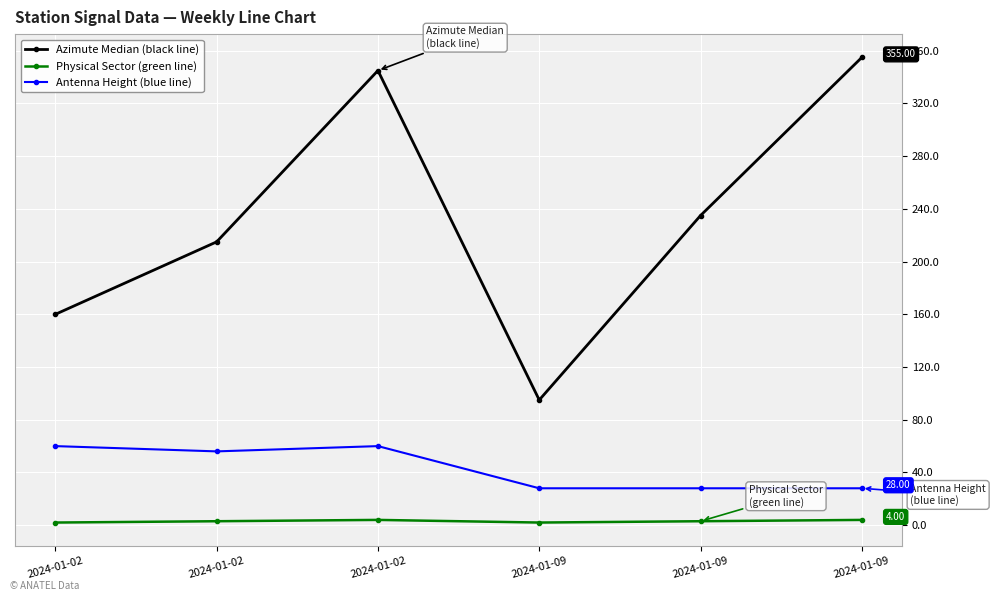

At how many categories does at least one series exceed 353?

1